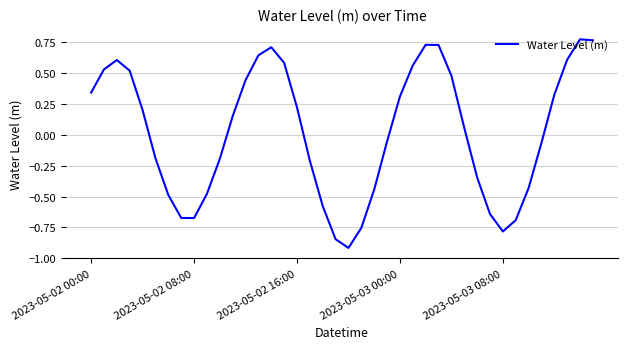

How many values are below zero?

19